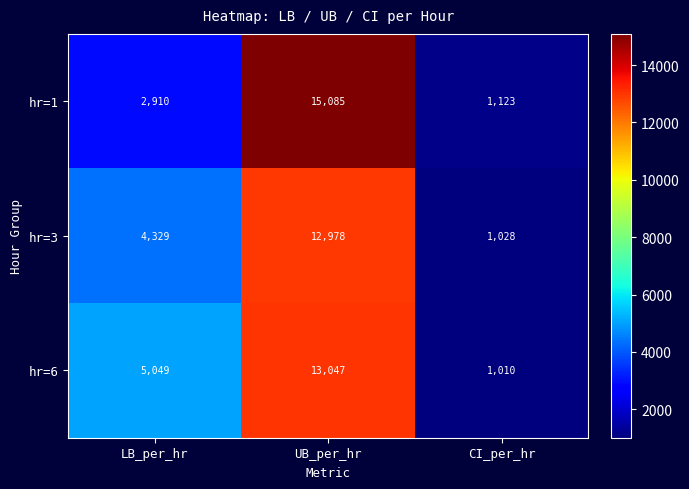

At LB_per_hr, list the series in order from smallest to largest.

hr=1, hr=3, hr=6